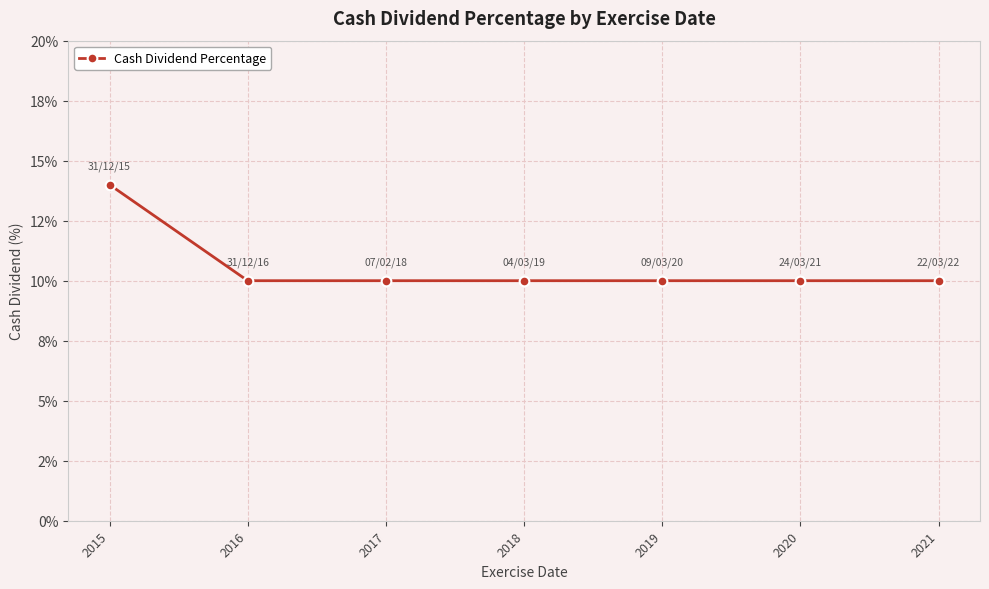

Rank the categories by value from lowest to highest.

2016, 2017, 2018, 2019, 2020, 2021, 2015